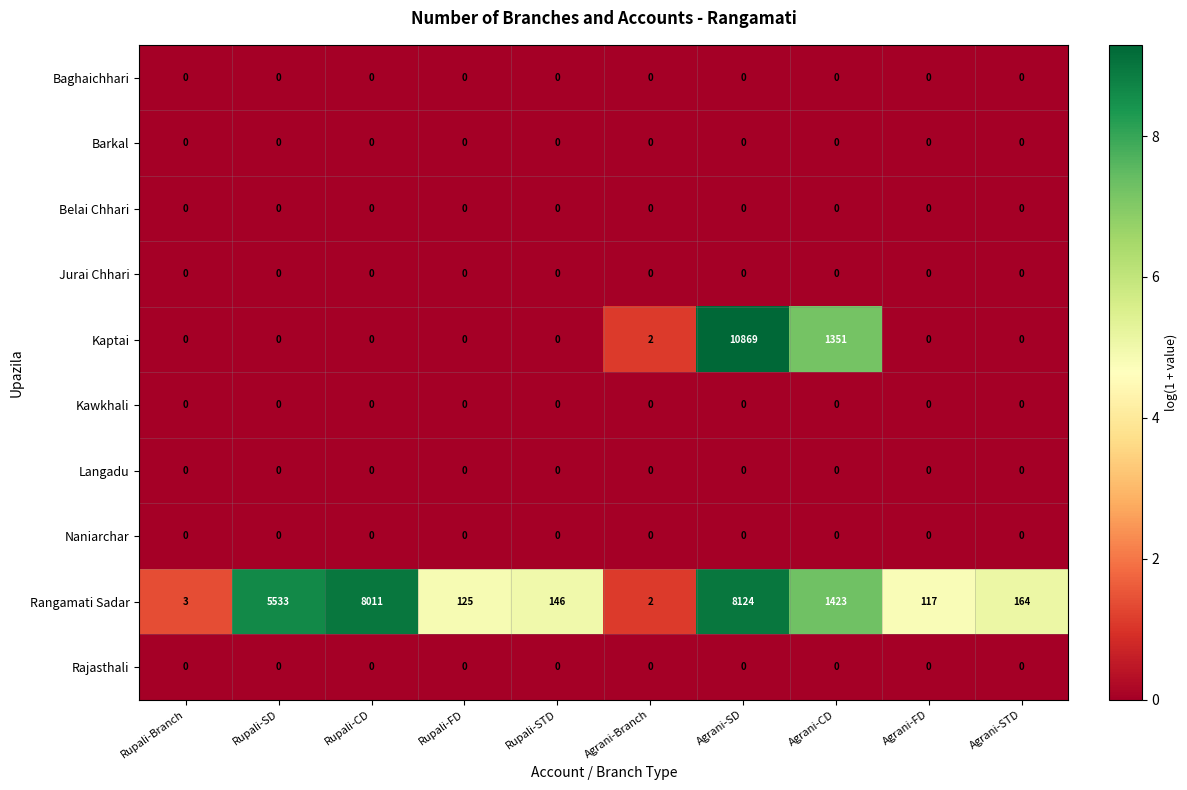

What is the difference between the maximum and minimum values in the Rangamati Sadar series?

8122